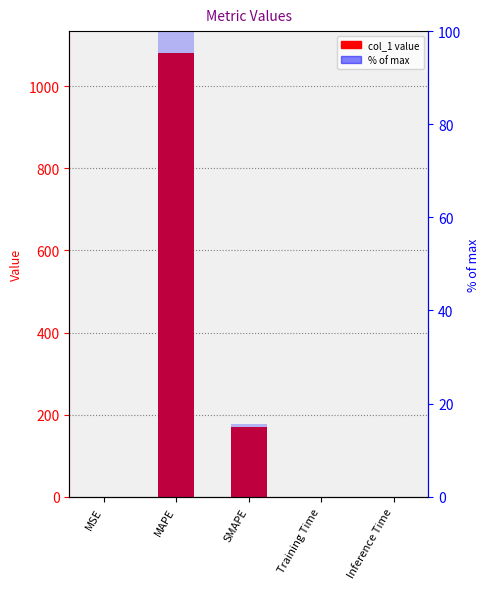

What is the difference between the highest and lowest values at MSE?

0.1